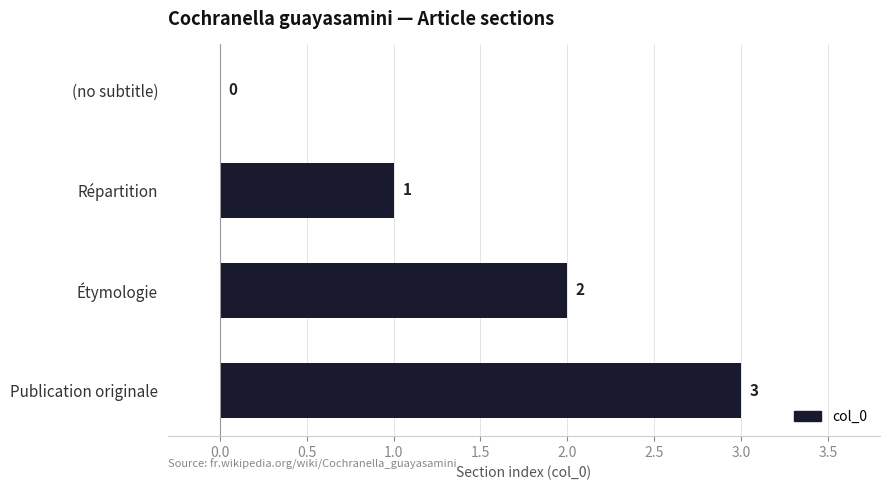

True or false: the data shows 3 at Publication originale.

True